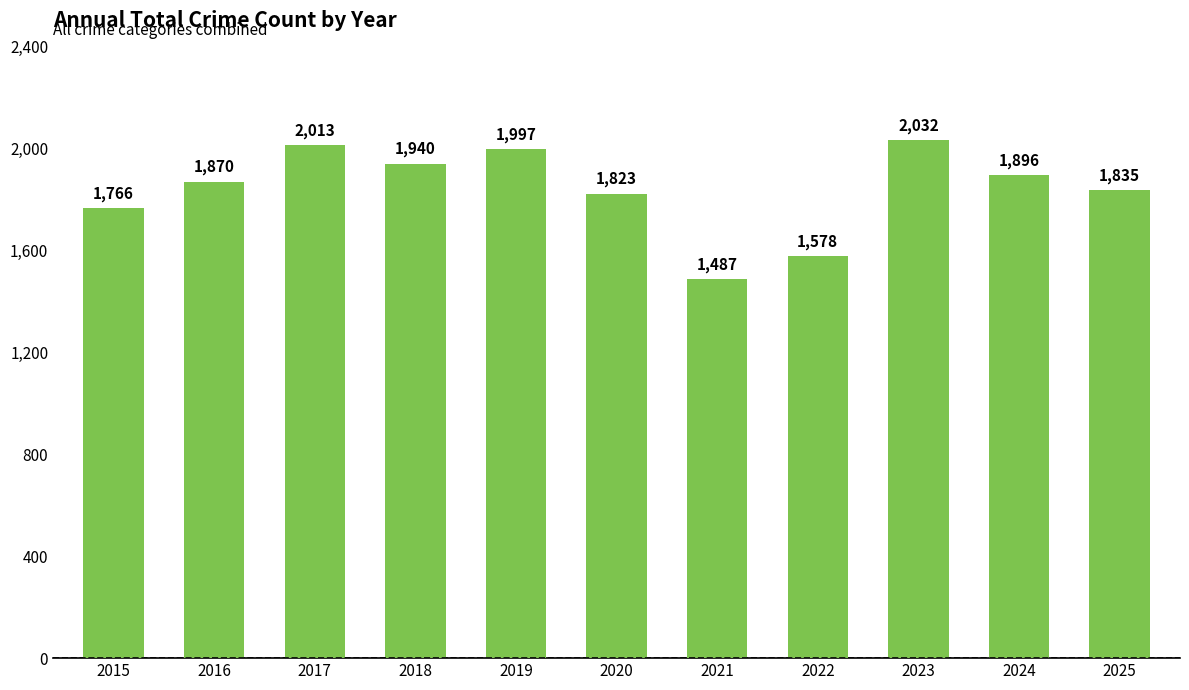

The chart shows a value of 1578 at 2022. True or false?

True